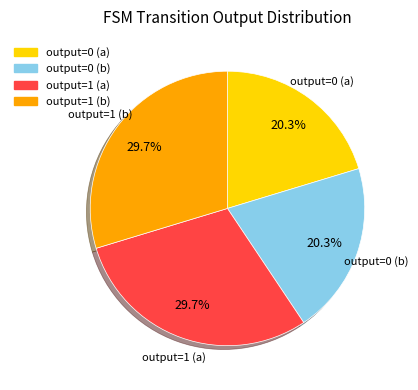

How much of the chart is everything except output=1 (b)?

70.3%